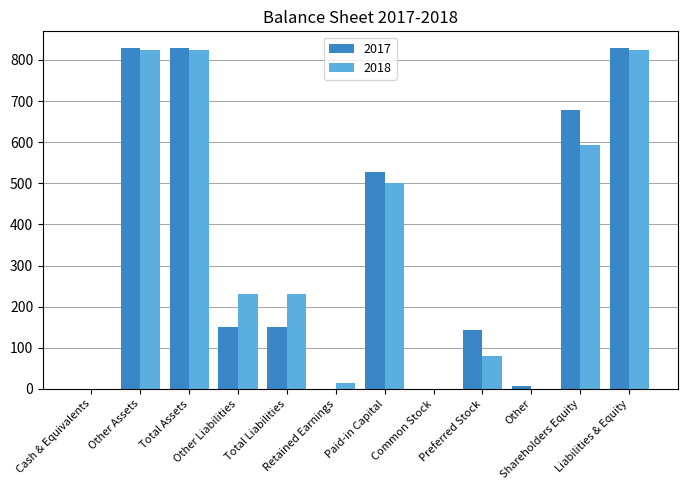

What is the greatest value displayed?

828